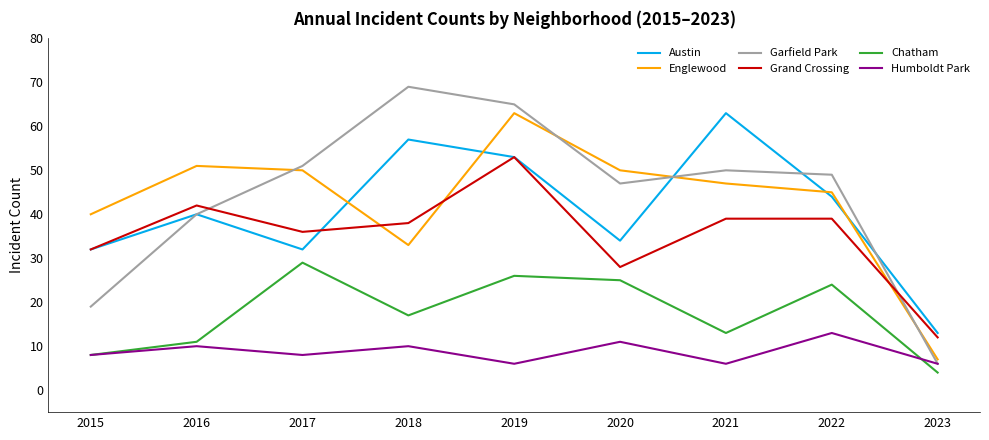

What is the maximum value shown in the chart?

69